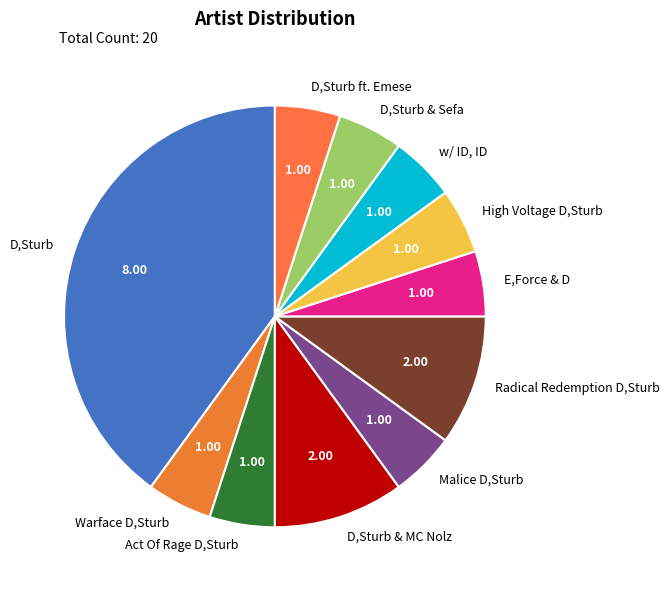

Approximately how many times larger is the value at E,Force & D compared to Radical Redemption D,Sturb?

0.5